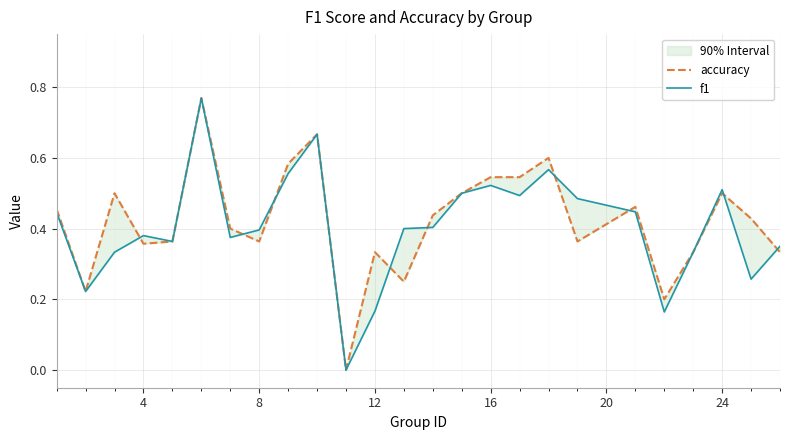

Reading left to right, list all the values displayed in this chart.

accuracy: 0.5	0.2	0.5	0.4	0.4	0.8	0.4	0.4	0.6	0.7	0.0	0.3	0.2	0.4	0.5	0.5	0.5	0.6	0.4	0.5	0.2	0.3	0.5	0.4	0.3
f1: 0.4	0.2	0.3	0.4	0.4	0.8	0.4	0.4	0.6	0.7	0.0	0.2	0.4	0.4	0.5	0.5	0.5	0.6	0.5	0.4	0.2	0.3	0.5	0.3	0.4